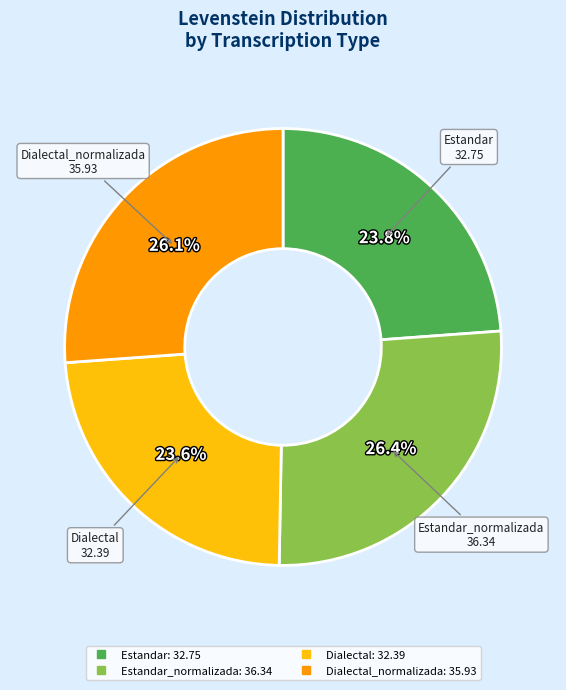

Does any single category account for the majority?

No